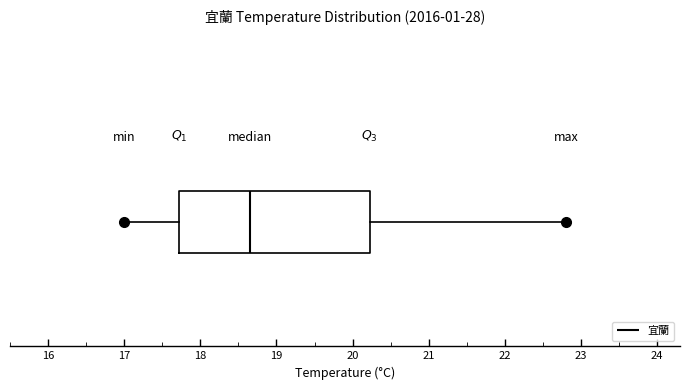

Transcribe this box plot: give where the median line is, the range the box spans, and where the two whiskers end, as read against the x-axis. The values are not printed on the chart, so give them approximately, as read against the axis.

median 18.7, box 17.7 to 20.2, whiskers 17.0 to 22.8